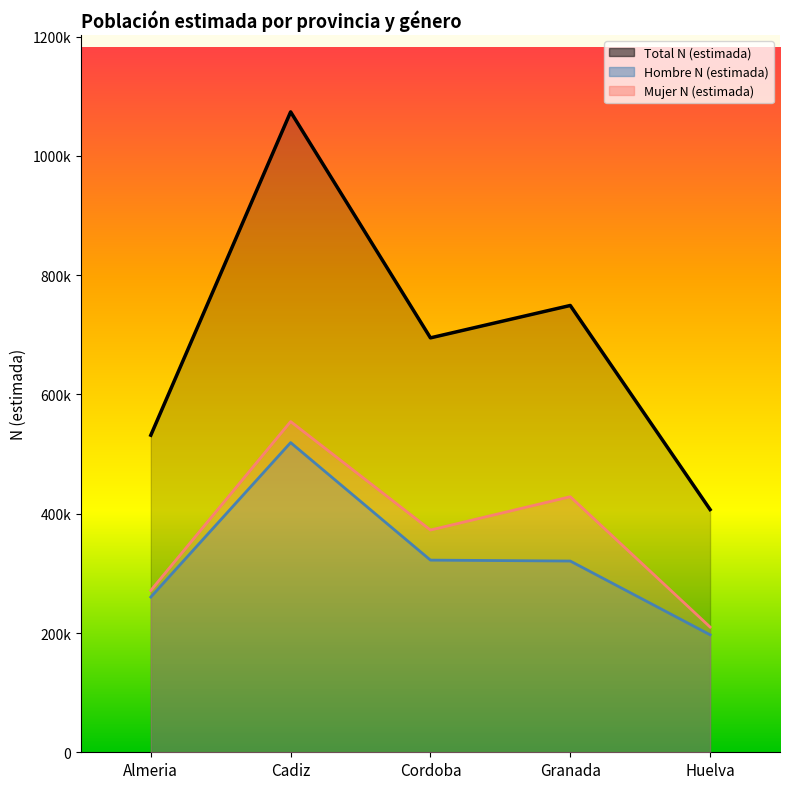

List the labels in order of Total N (estimada) value, smallest first.

Huelva, Almeria, Cordoba, Granada, Cadiz